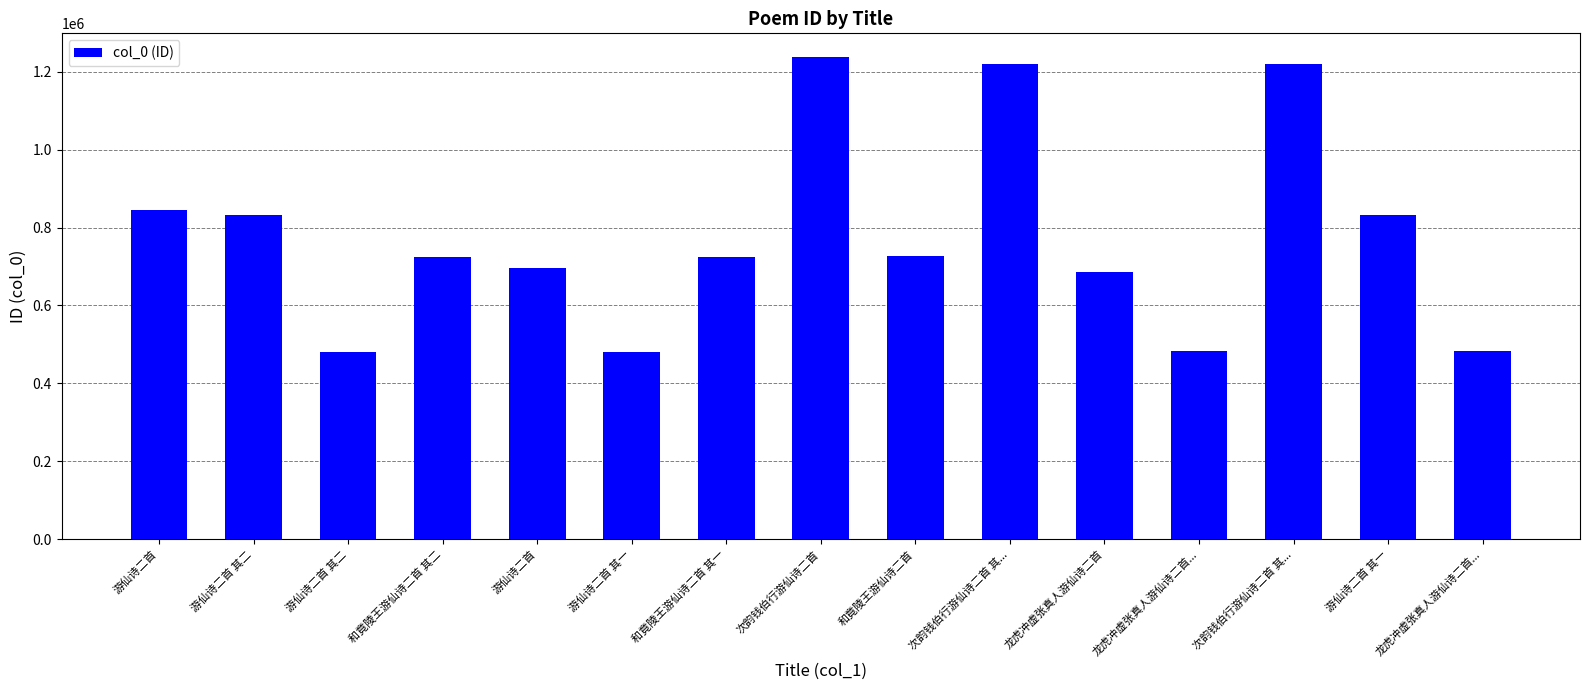

What is the approximate value at 游仙诗二首, to the nearest 100?

844400